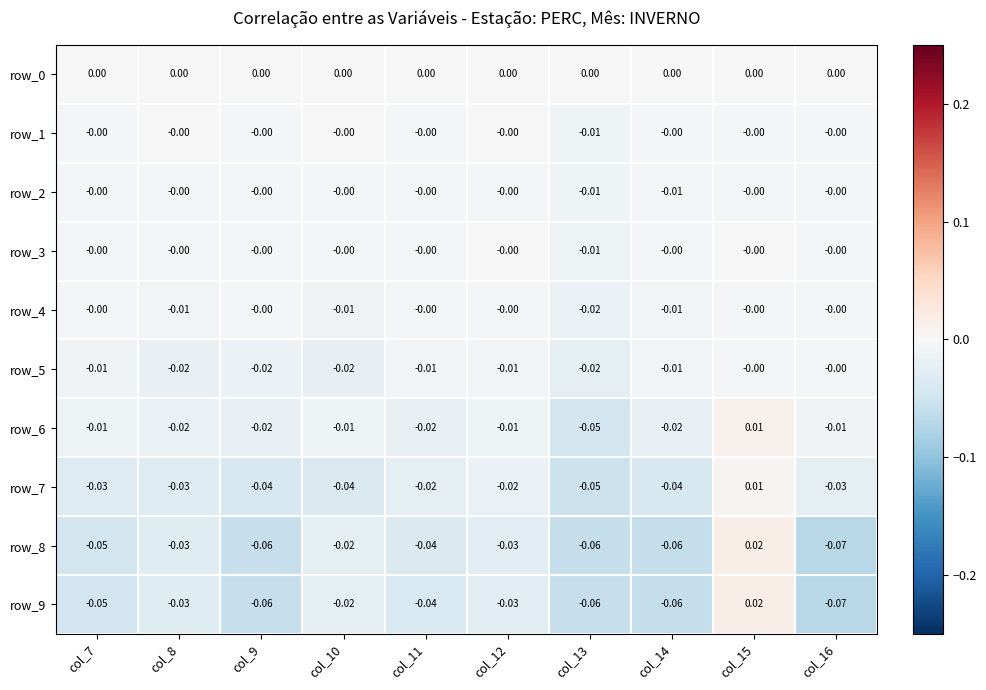

How many data points in row_8 are less than 0?

9